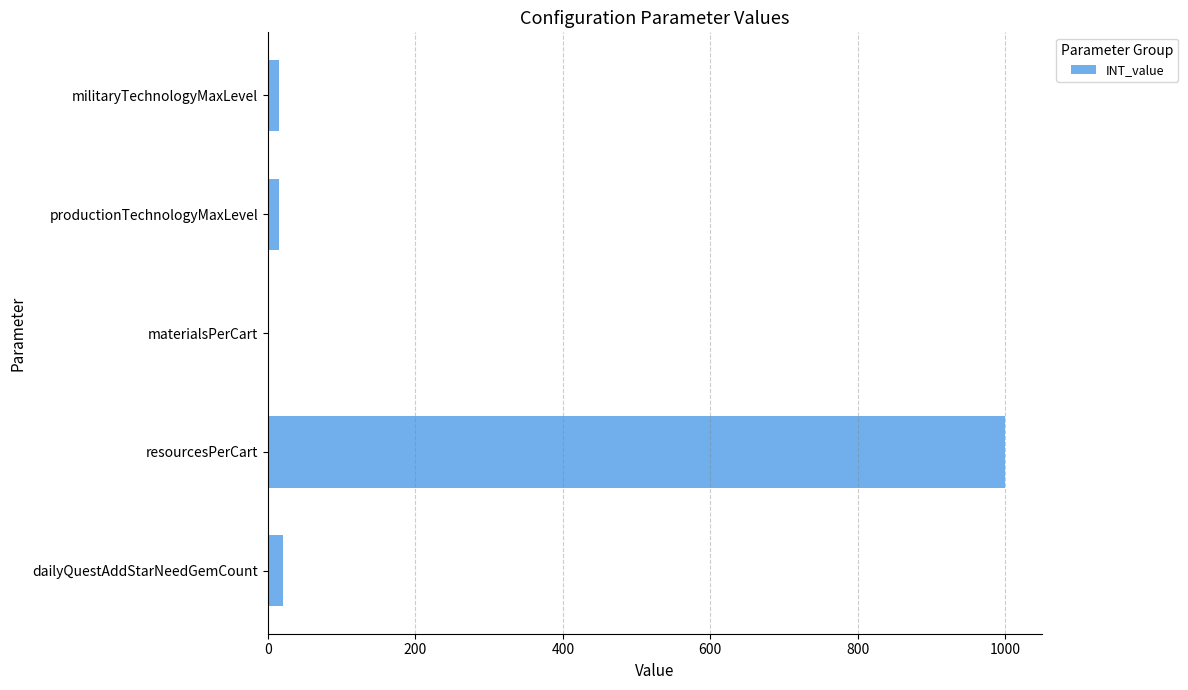

How many categories are shown in the chart?

5